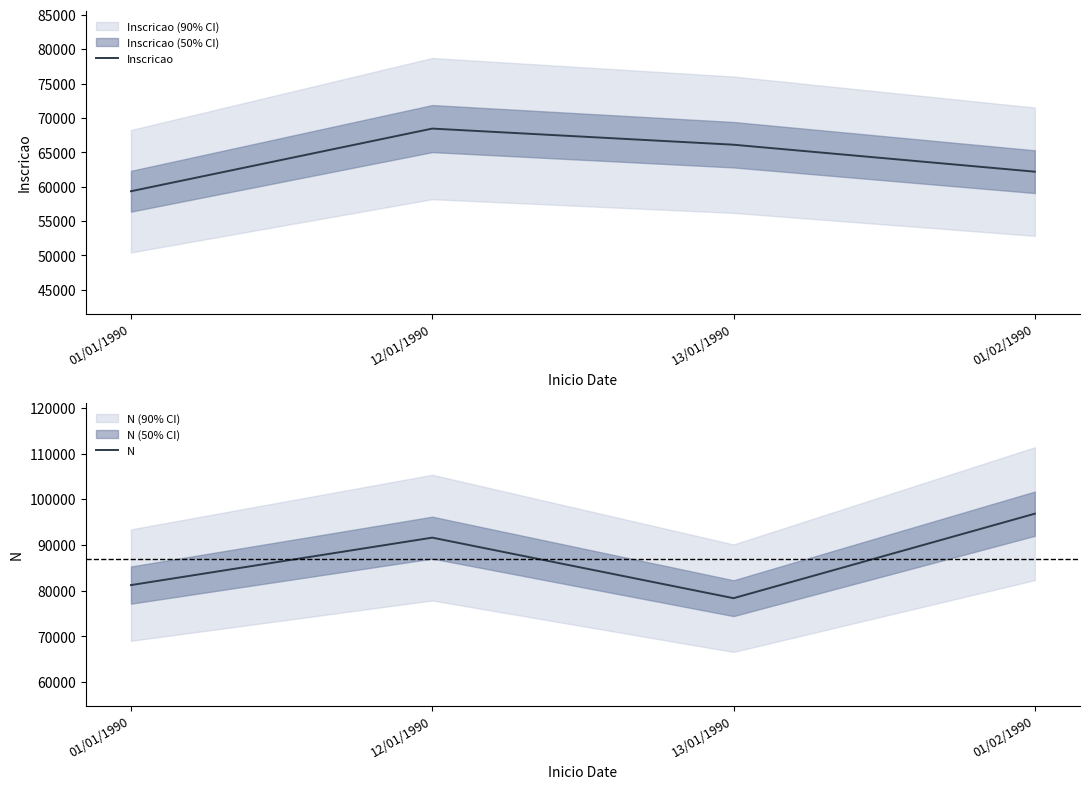

Reading left to right, transcribe all the data shown in this chart.

Inscricao: 01/01/1990=59341	12/01/1990=68452	13/01/1990=66106	01/02/1990=62185
N: 01/01/1990=81236	12/01/1990=91612	13/01/1990=78371	01/02/1990=96846